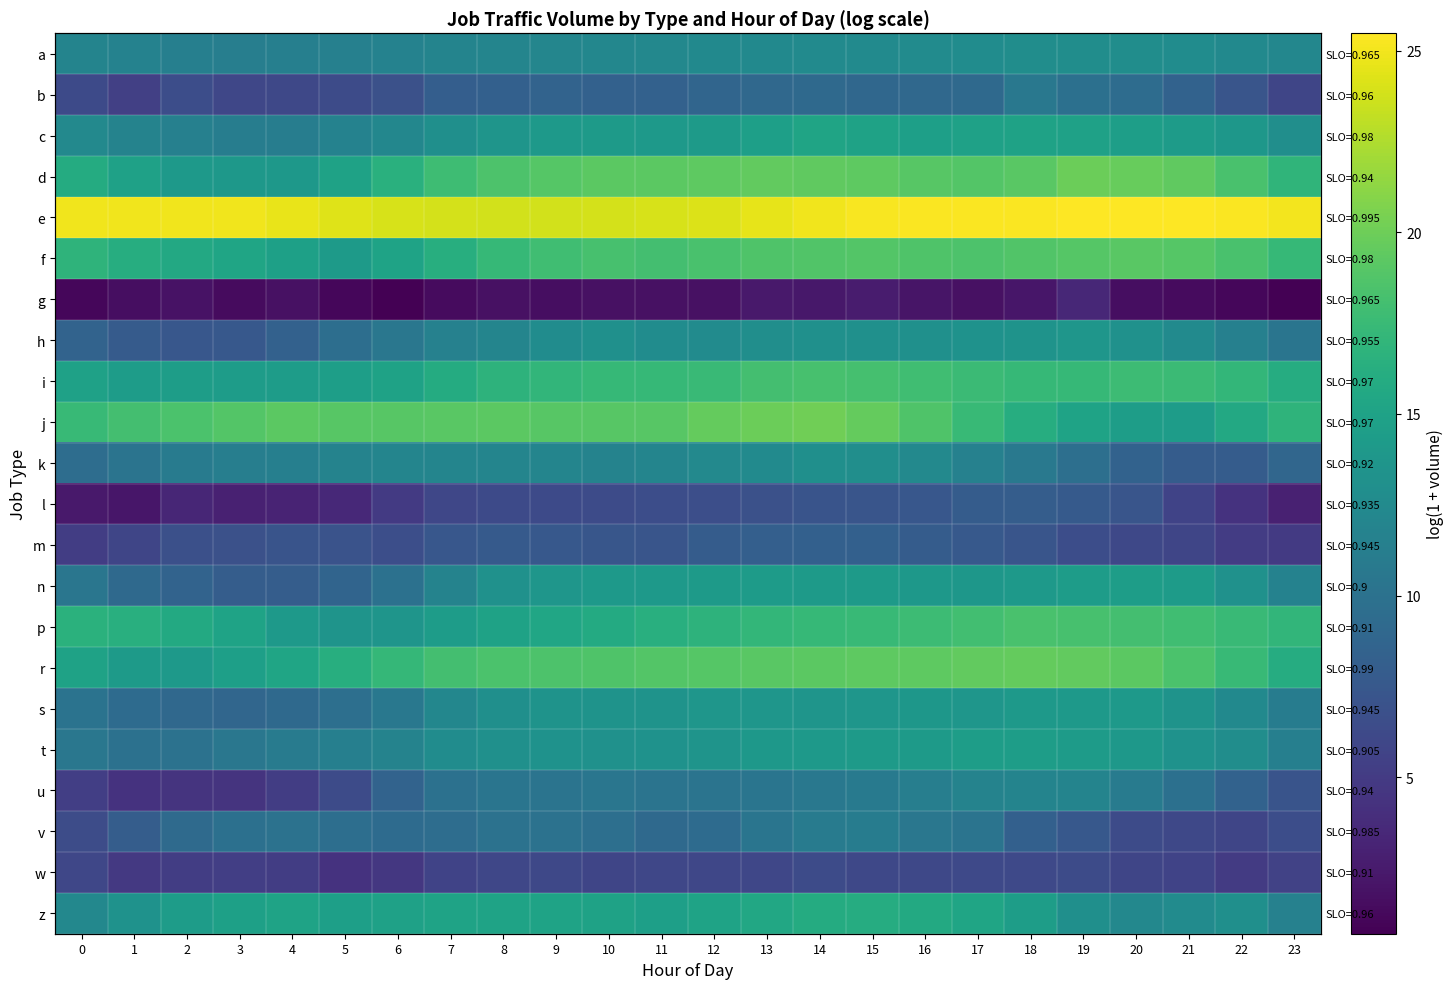

How many distinct data groups are displayed?

22